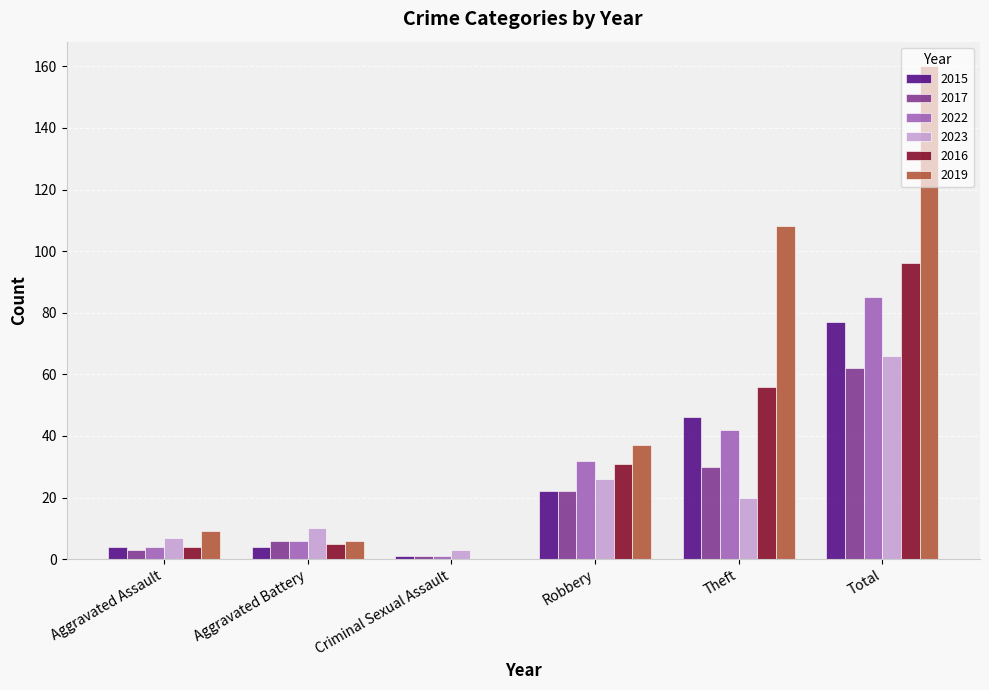

How many values in 2019 are above zero?

5